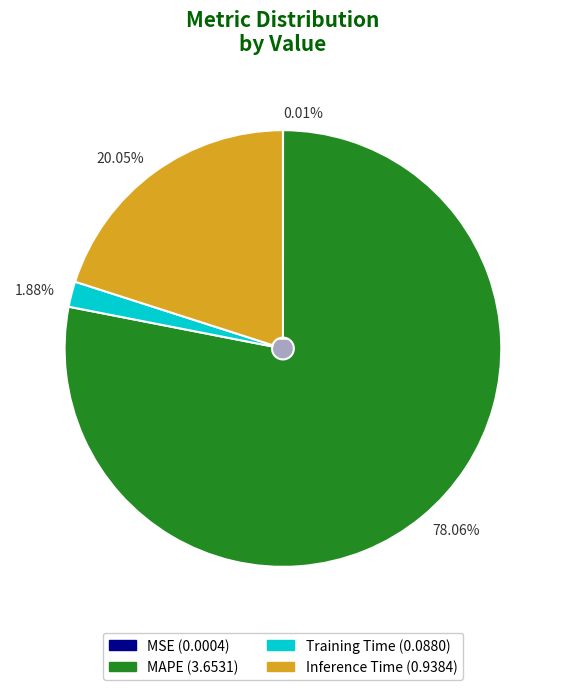

Count the number of slices in the pie.

5